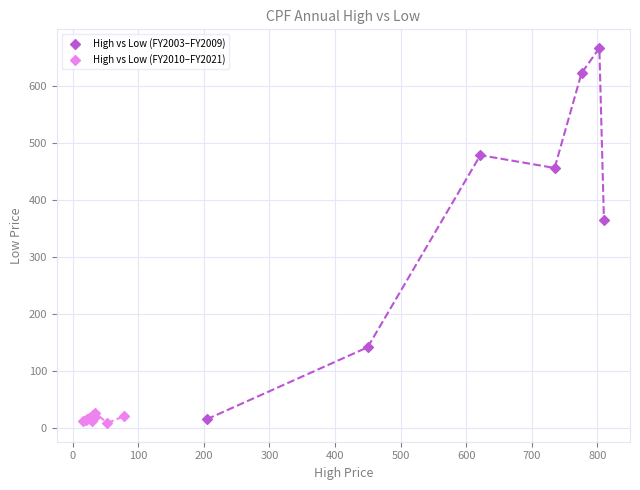

Which series has the largest Y range (max minus min)?

High vs Low (FY2003–FY2009)